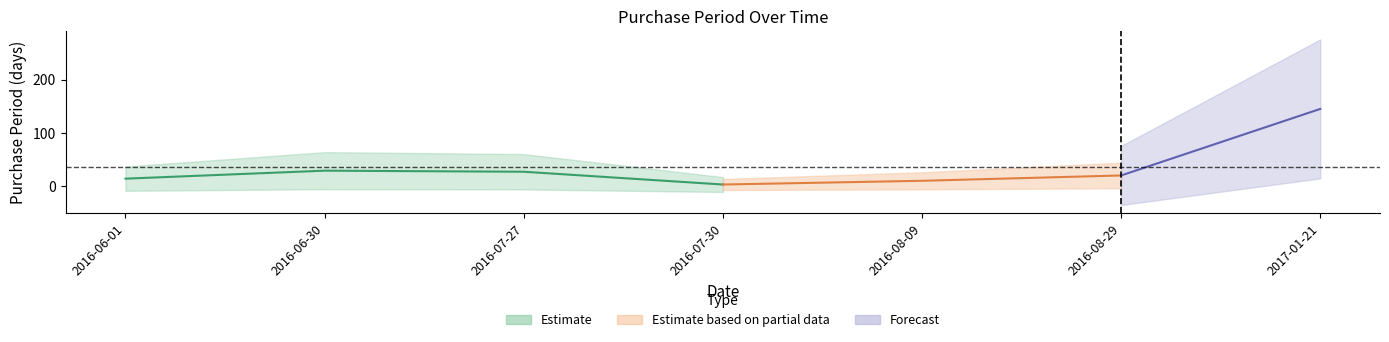

How many data points does each series have?

7